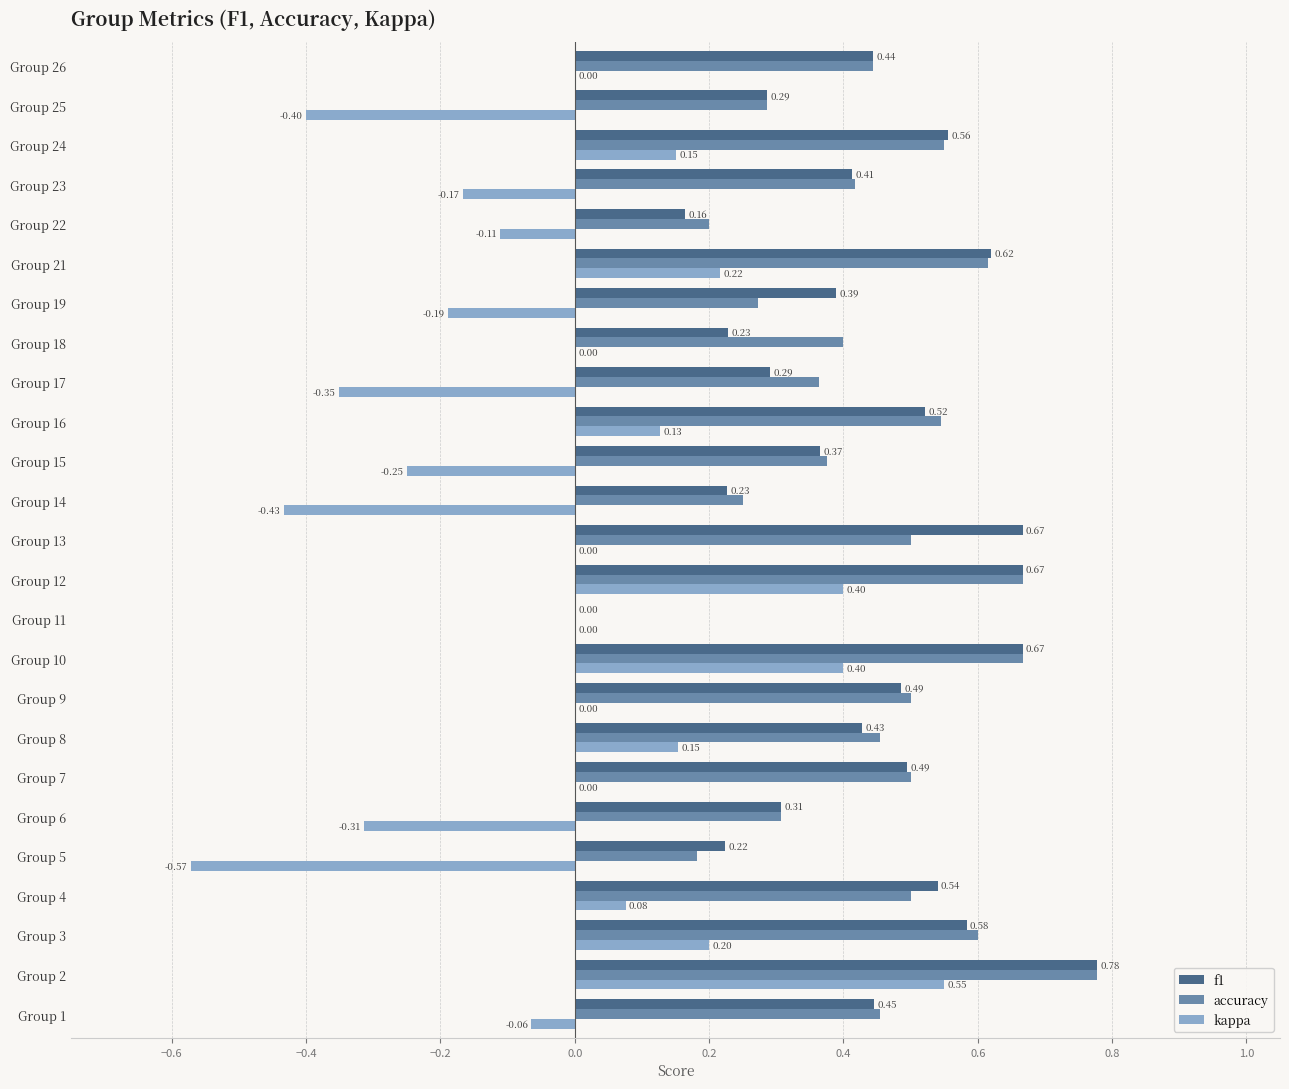

Between Group 5 and Group 26, which series saw the biggest shift?

kappa